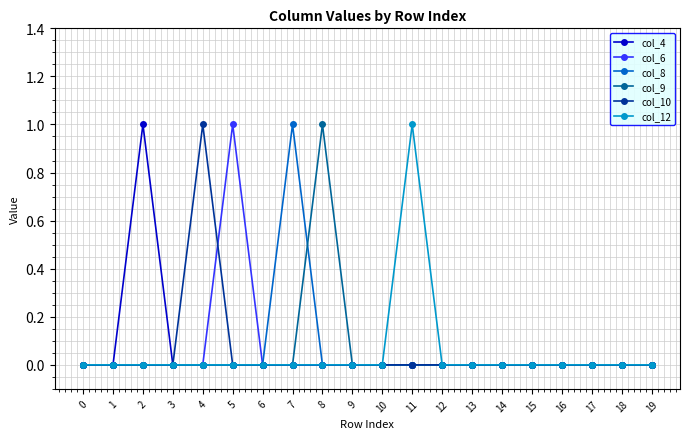

Which series changed the most between 5 and 9?

col_6